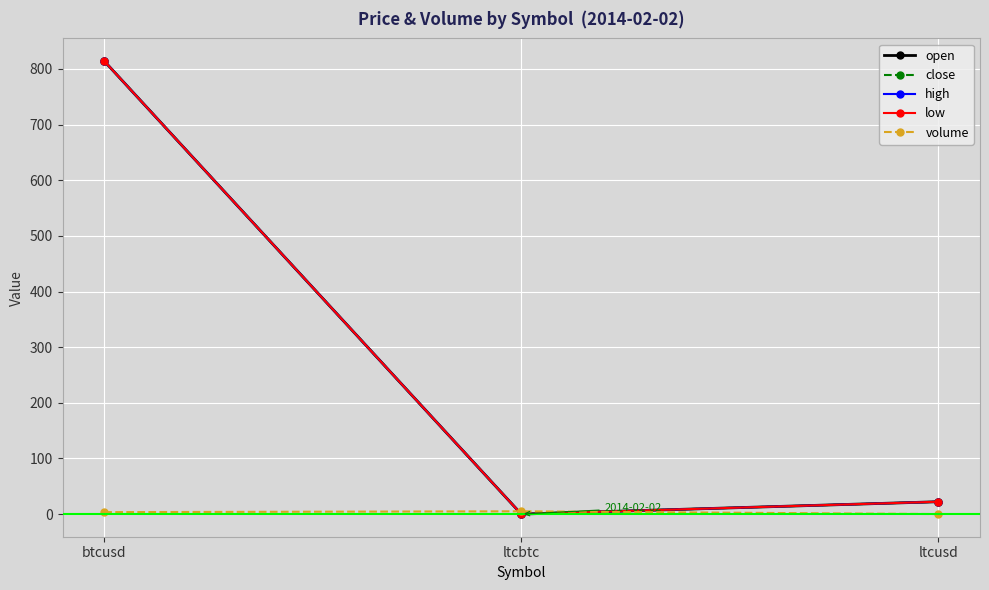

At which category does the chart reach its minimum across all series?

ltcusd